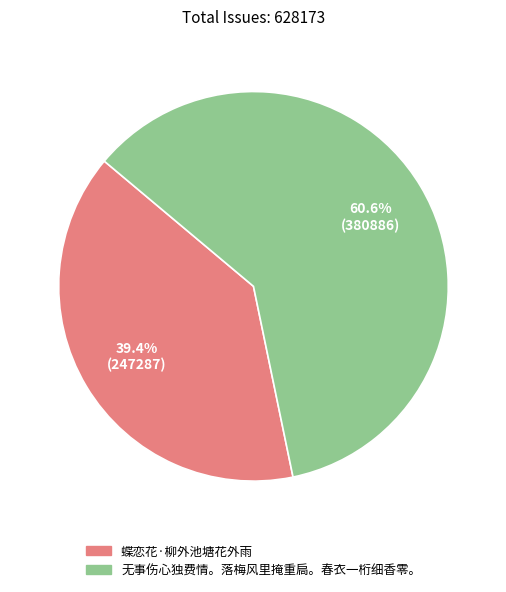

Which slice is the largest?

无事伤心独费情。落梅风里掩重扃。春衣一桁细香零。